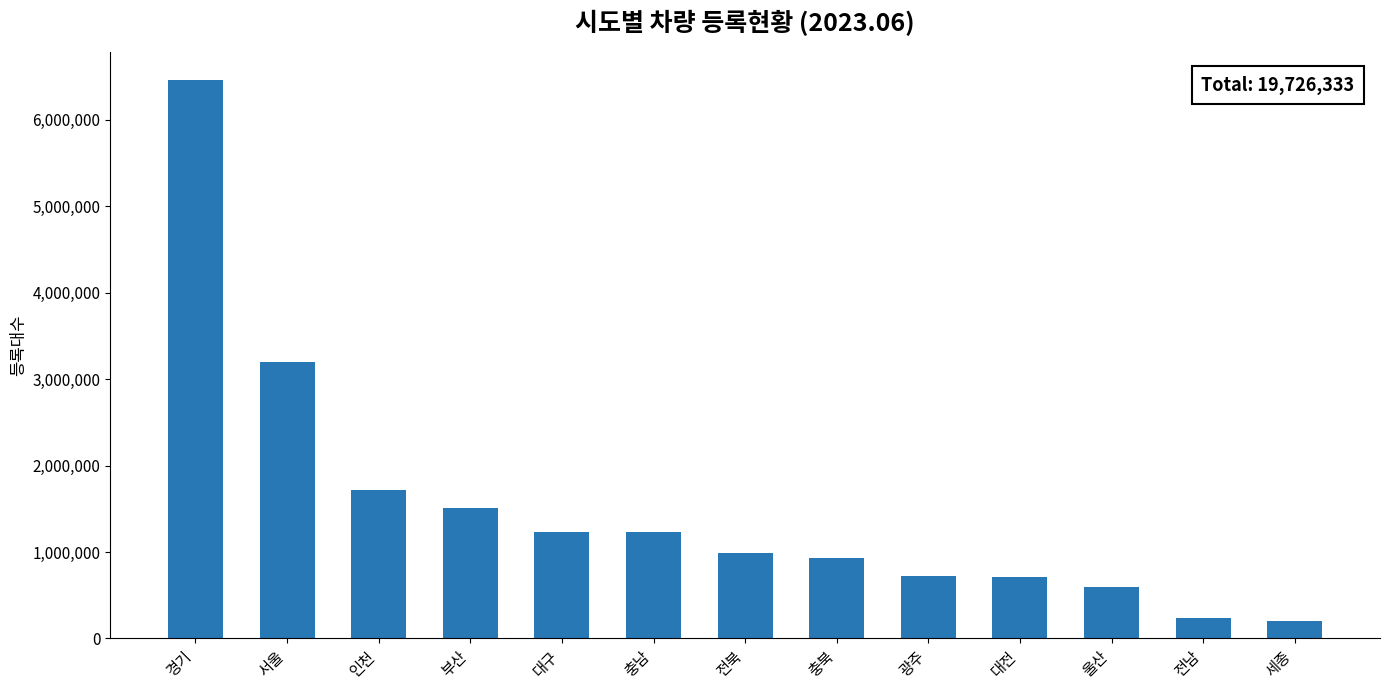

What is the approximate value at 충북?

929622